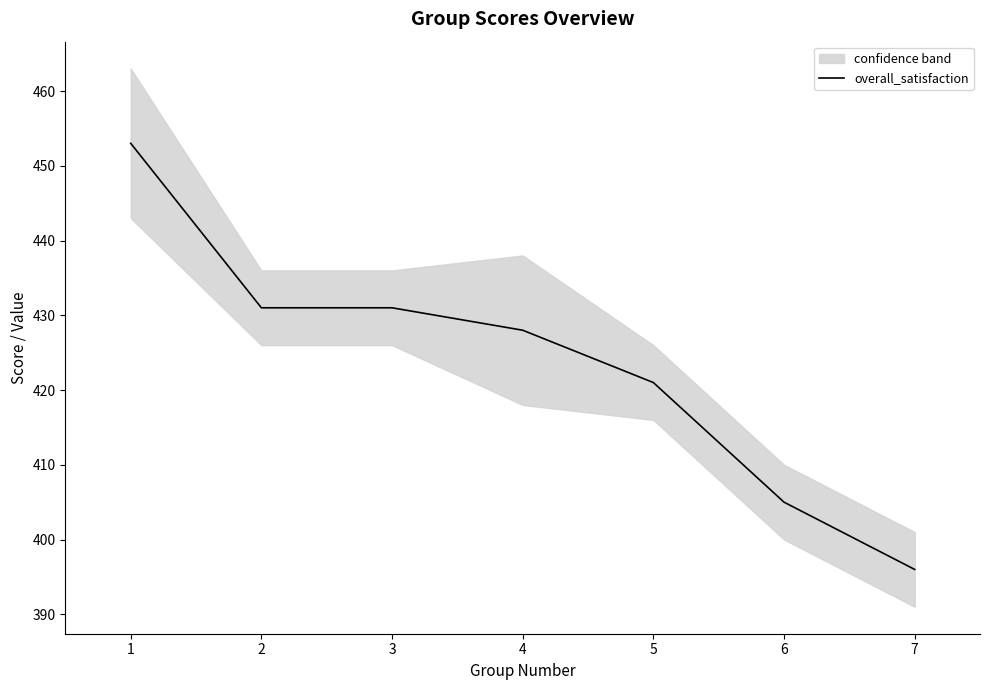

What is the change in value from 4 to 7?

-32